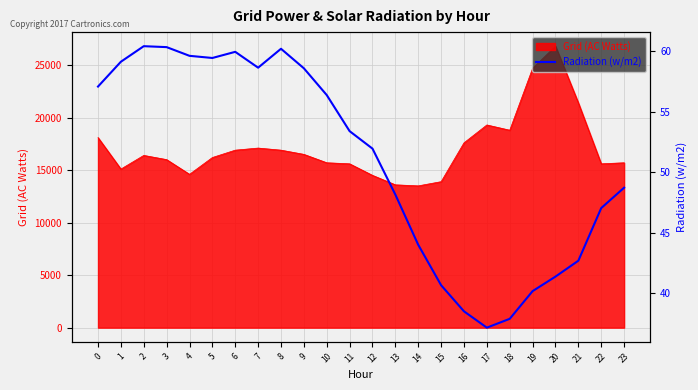

What is the lowest value of the Grid (AC Watts) series?

13500